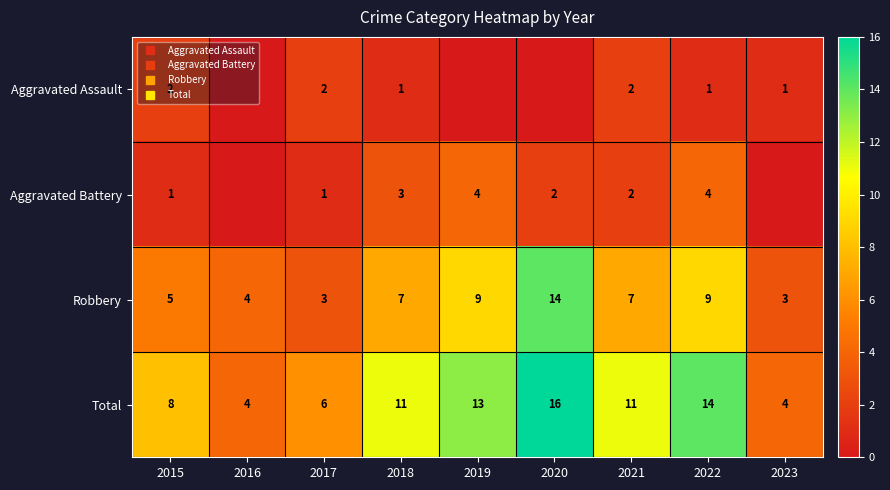

At which label is Aggravated Assault closest to 1?

2018